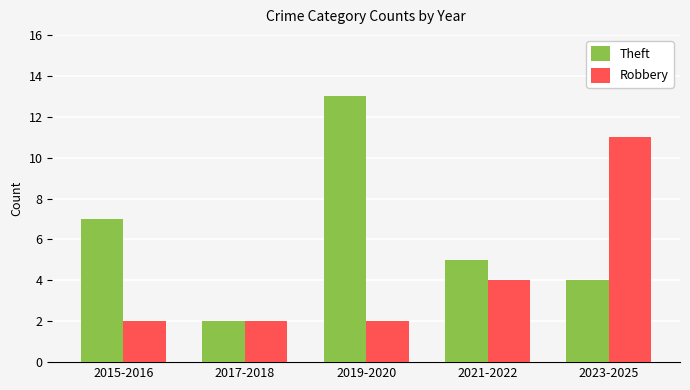

How many distinct data groups are displayed?

2